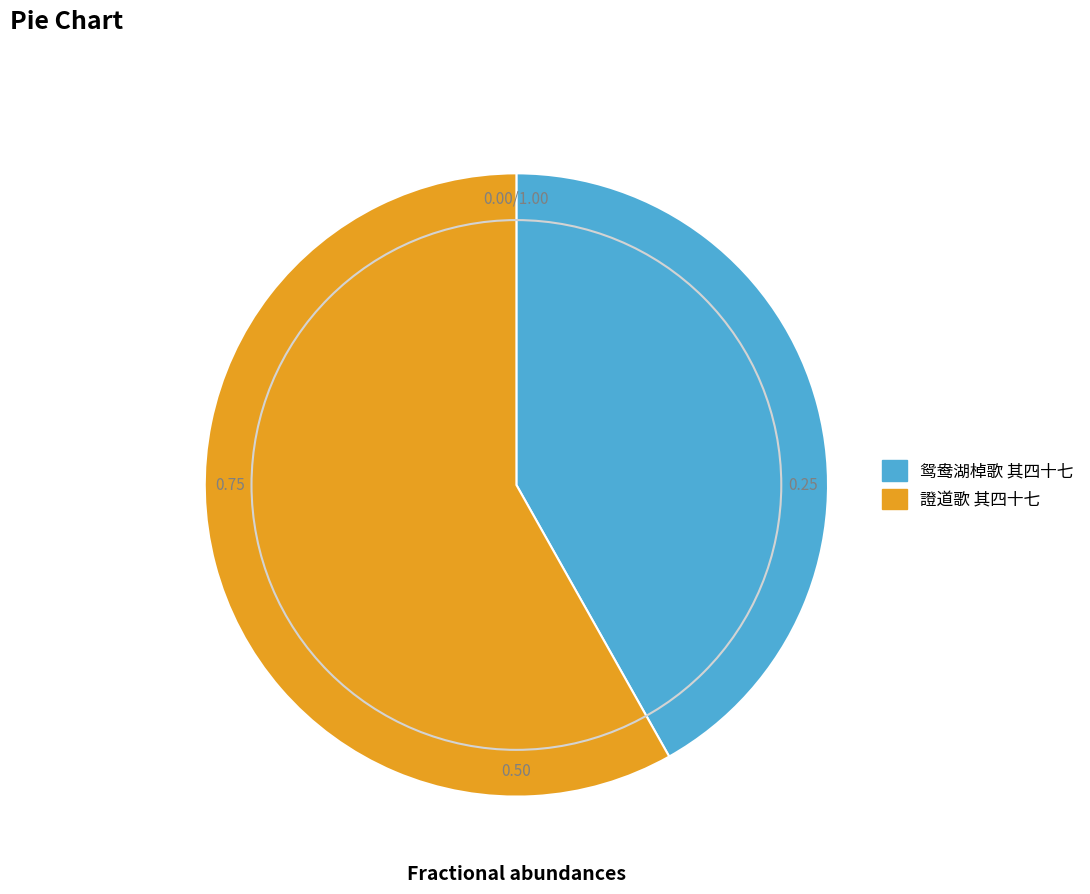

Do 證道歌 其四十七 and 鸳鸯湖棹歌 其四十七 together represent more than half of the pie?

Yes